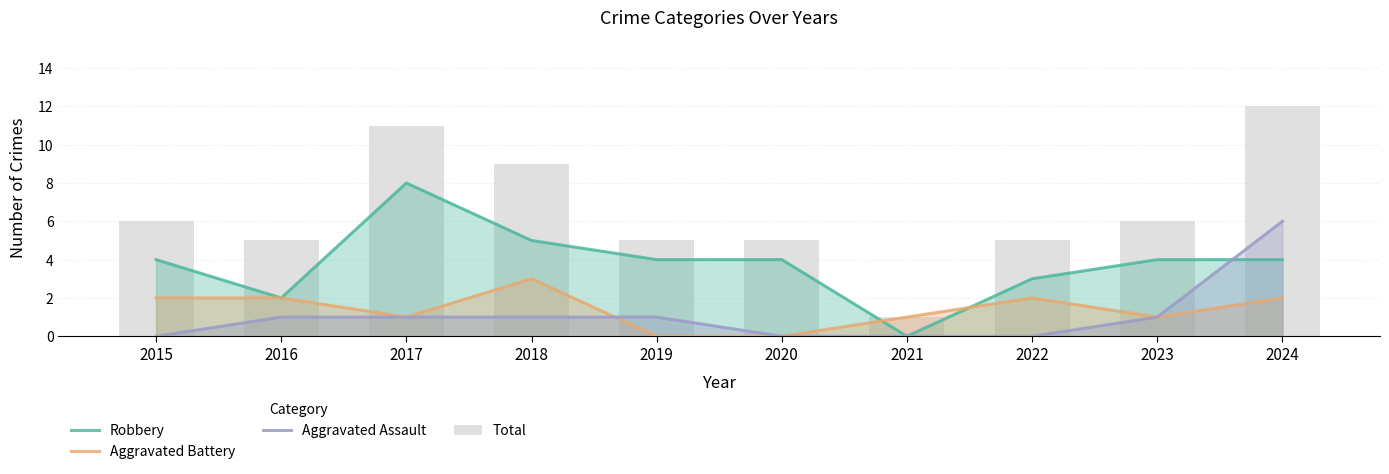

What is the value of the Total bar at the 9th from the left?

6